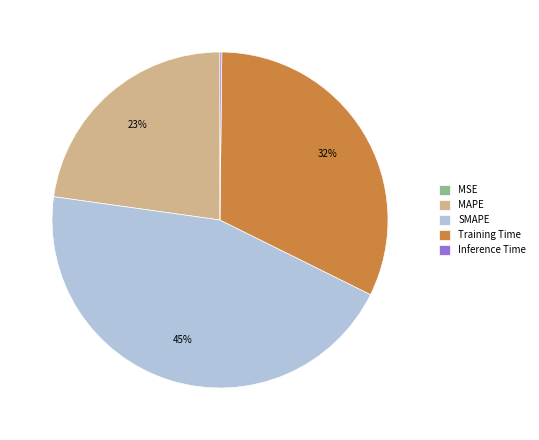

To the nearest percent, what is the difference between the largest and smallest slice percentages?

45%